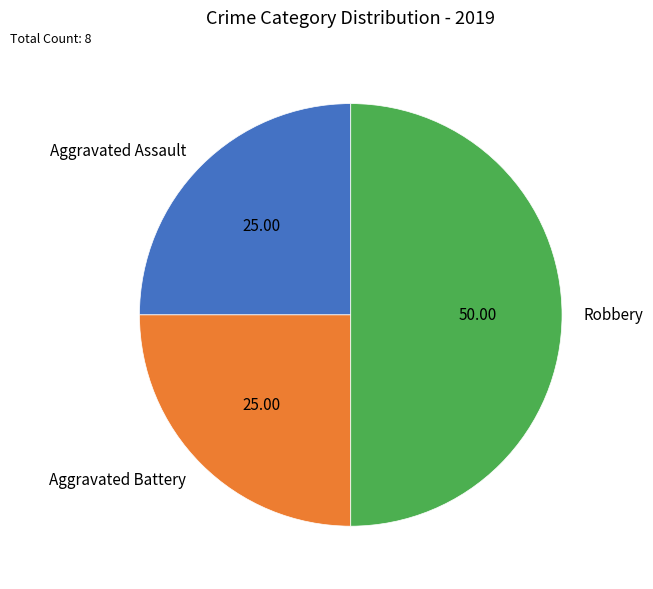

Approximately how many times larger is the value at Aggravated Assault compared to Aggravated Battery?

1.0